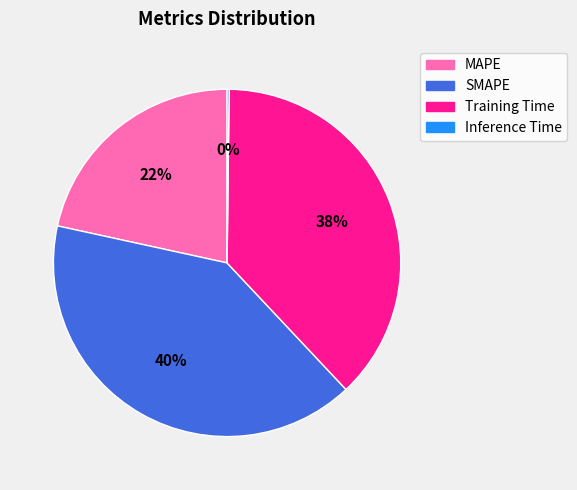

Is Training Time the majority of the pie?

No